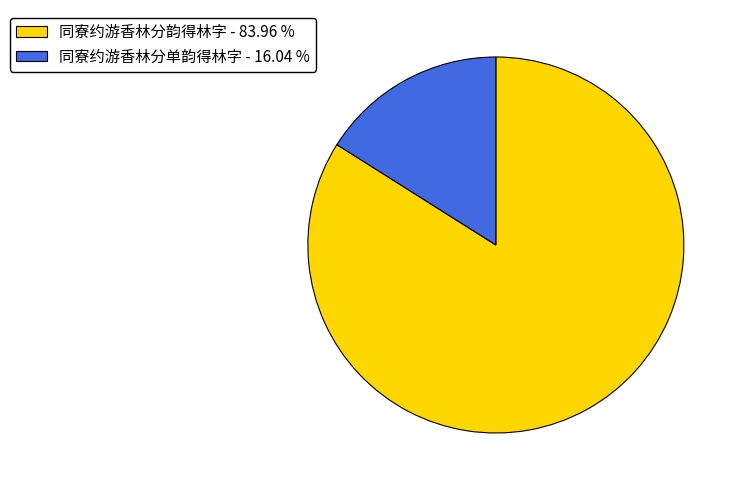

Approximately how many times larger is the value at 同寮约游香林分韵得林字 compared to 同寮约游香林分单韵得林字?

5.2